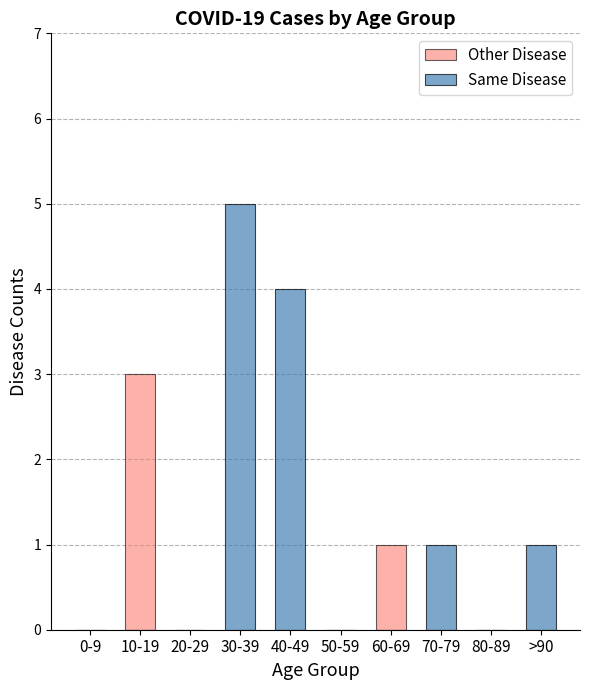

Between 50-59 and 80-89, which is larger?

50-59